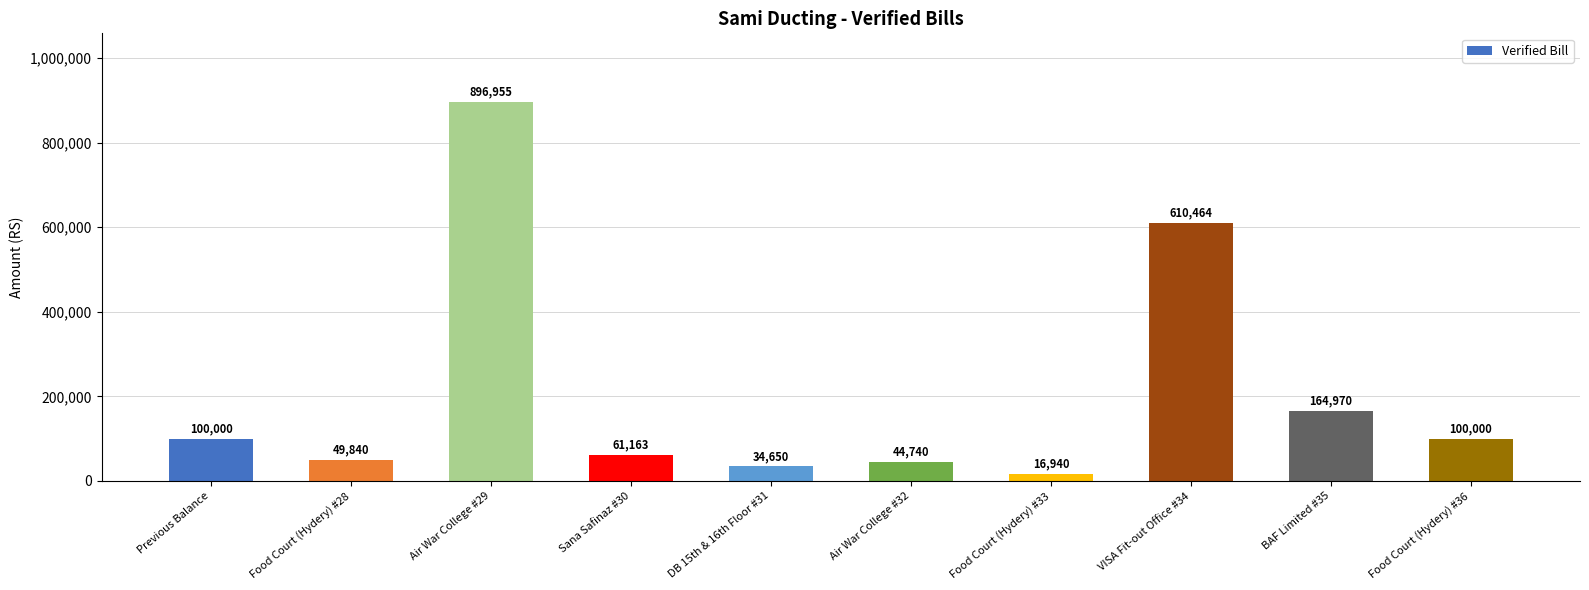

What is the value of the 1st bar from the left?

100000